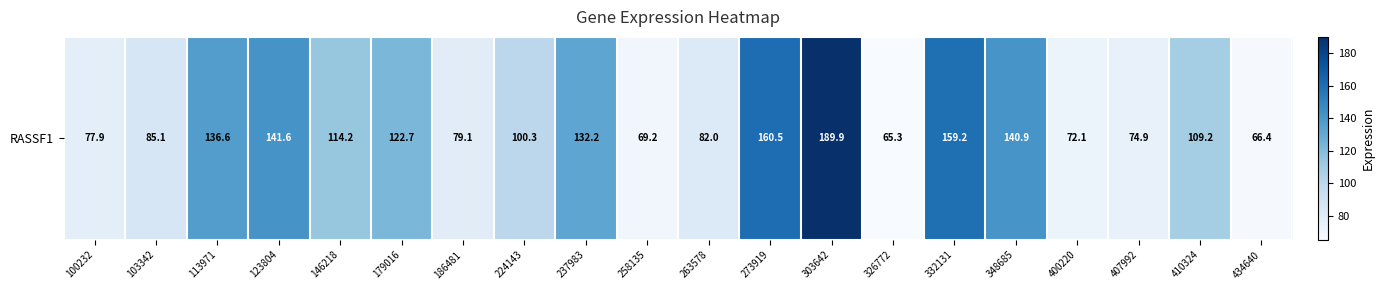

Reading left to right, extract all data points from this chart.

100232=77.9	103342=85.1	113971=136.6	123804=141.6	146218=114.2	179016=122.7	186481=79.1	224143=100.3	237983=132.2	258135=69.2	263578=82.0	273919=160.5	303642=189.9	326772=65.3	332131=159.2	348685=140.9	400220=72.1	407992=74.9	410324=109.2	434640=66.4